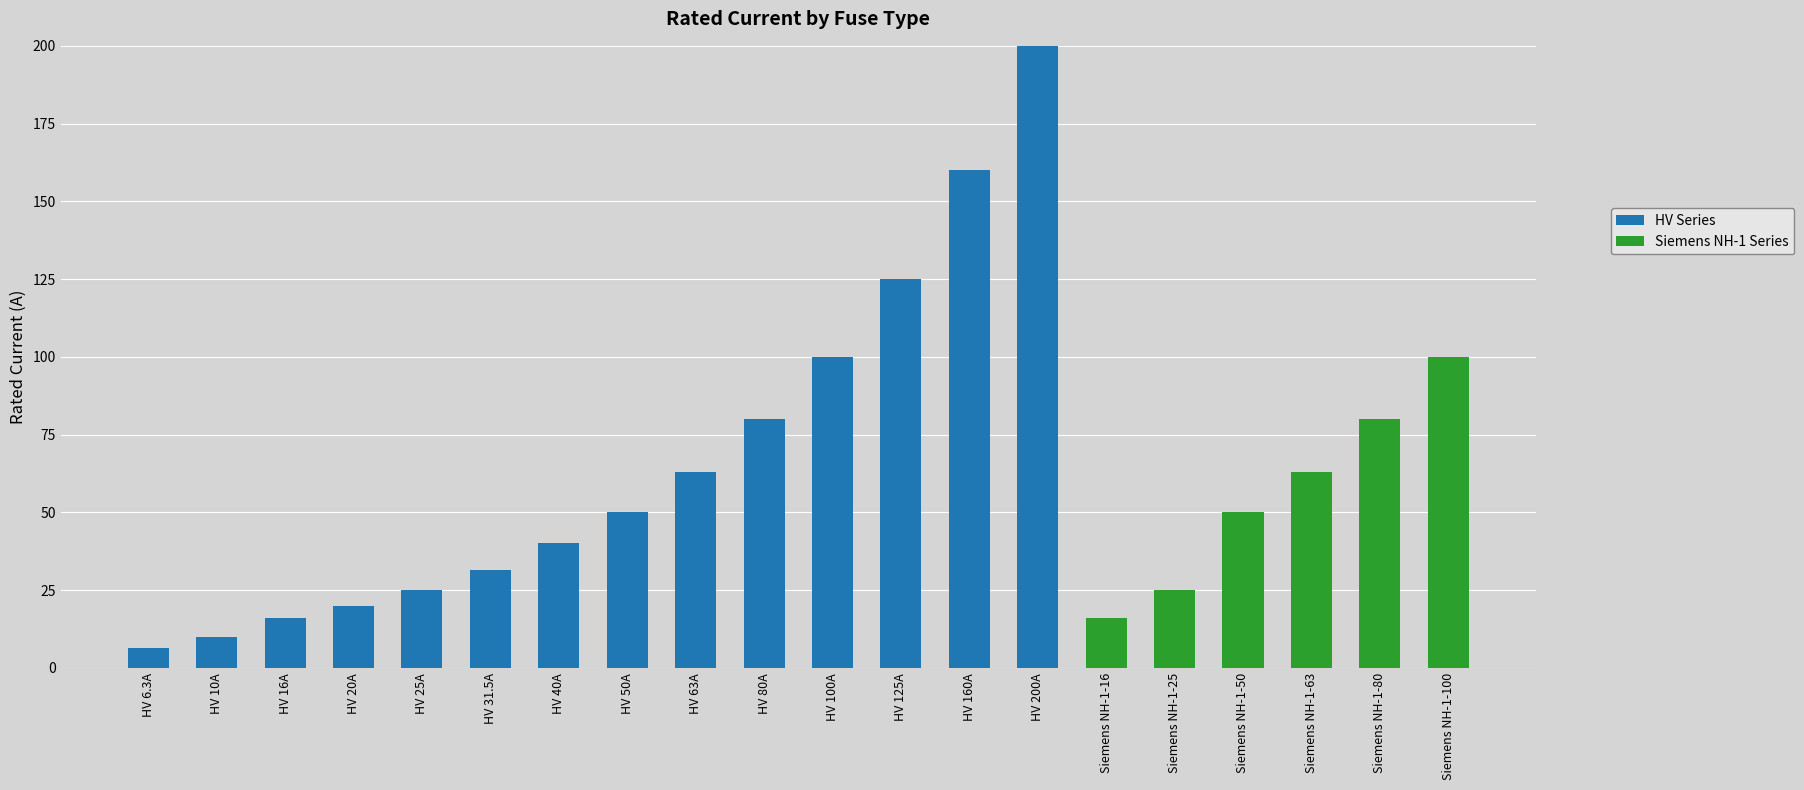

What is the total value across all series at Siemens NH-1-16?

16.0